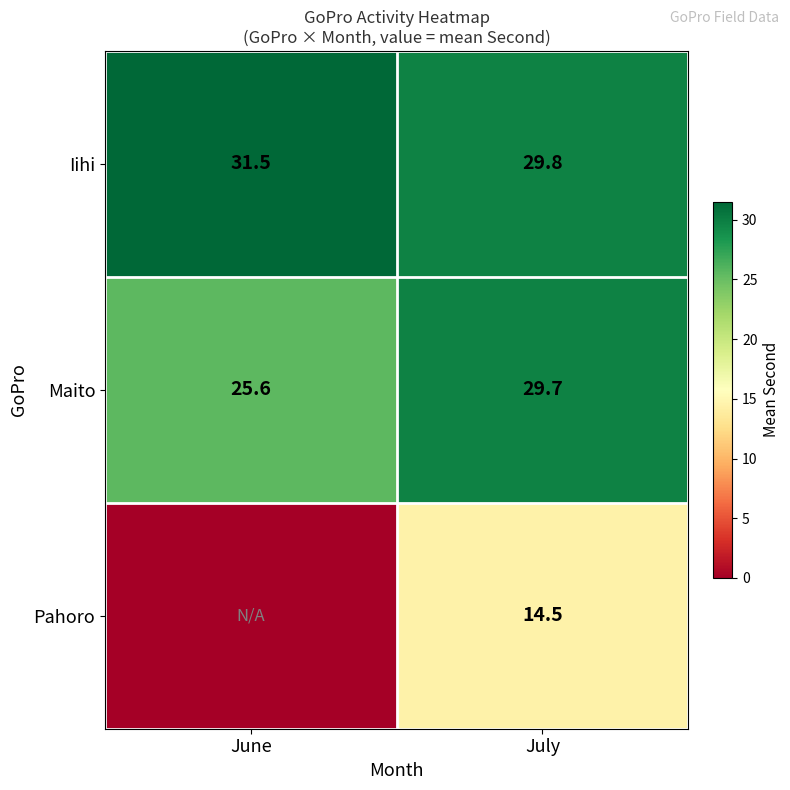

Where is Iihi nearest to the value 30?

July